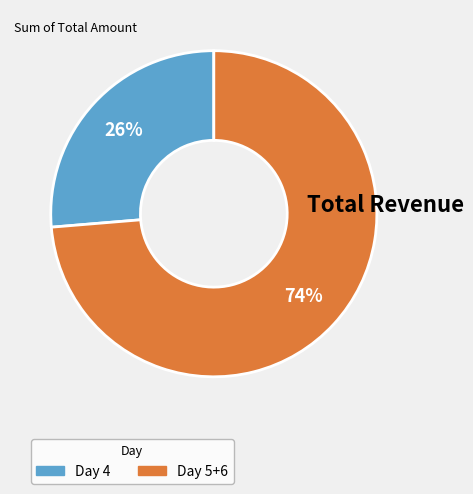

How many segments does this pie chart have?

2